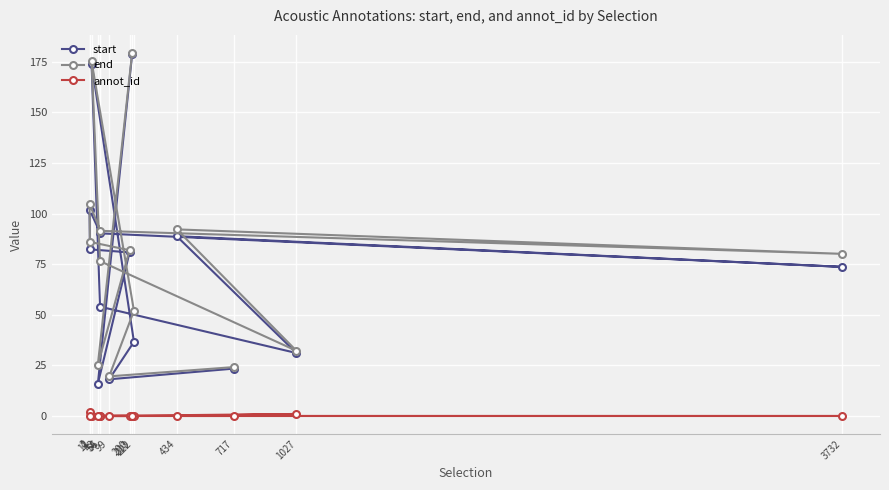

Count the number of categories in the chart.

14